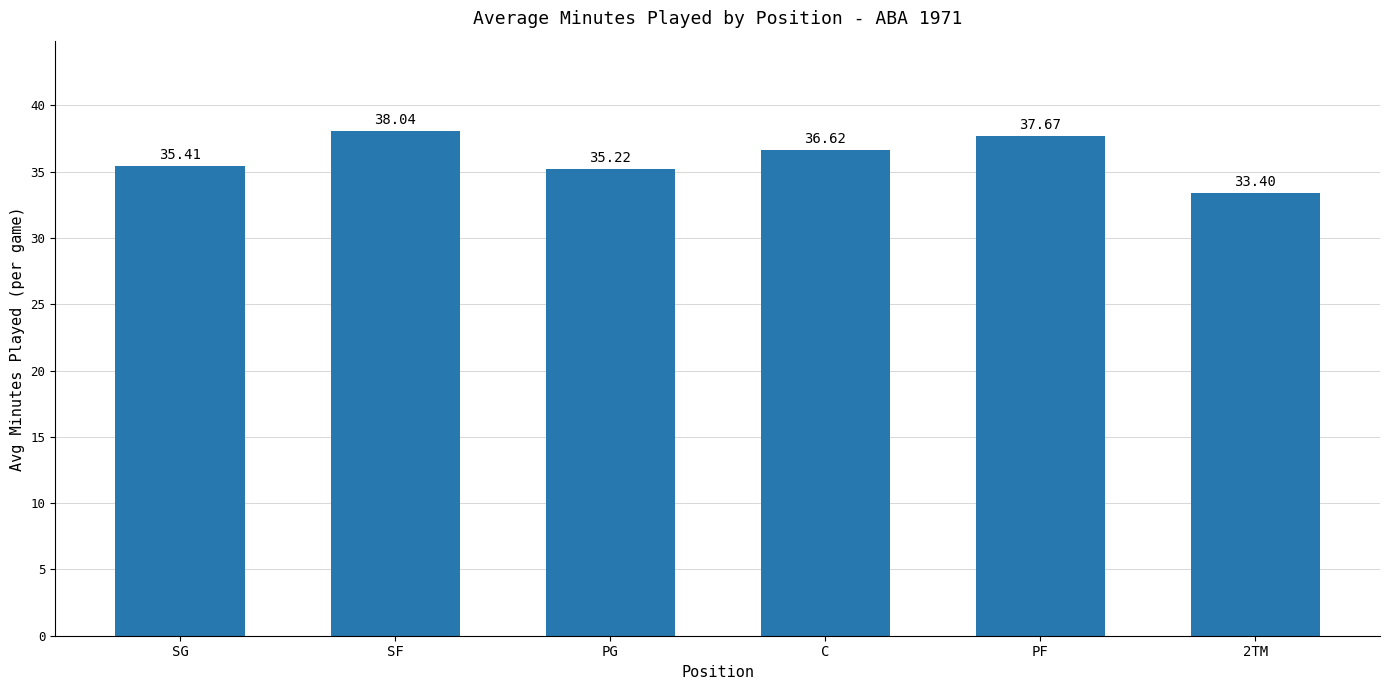

What is the sum of the values at PF and SF?

75.7